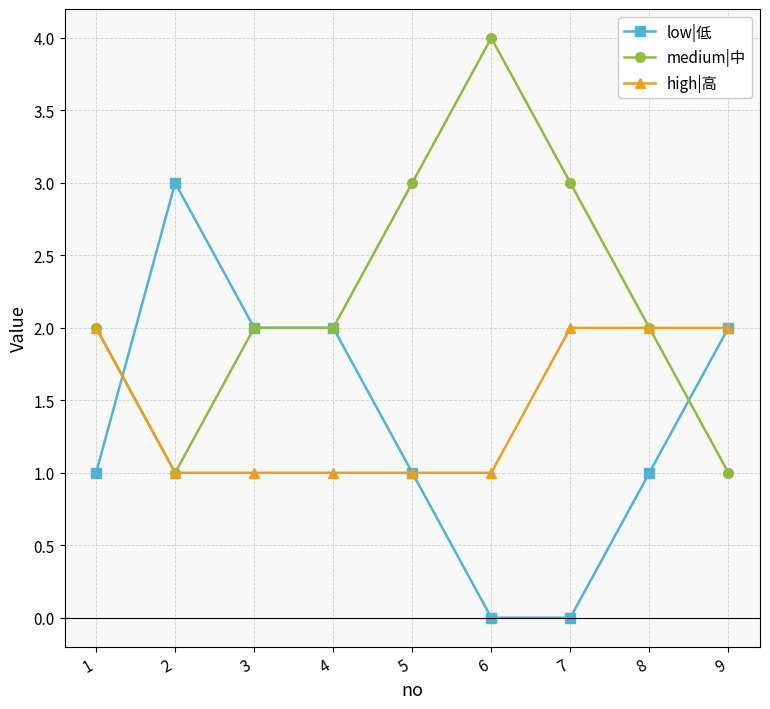

True or false: low|低 has a value of 2 at 5.

False